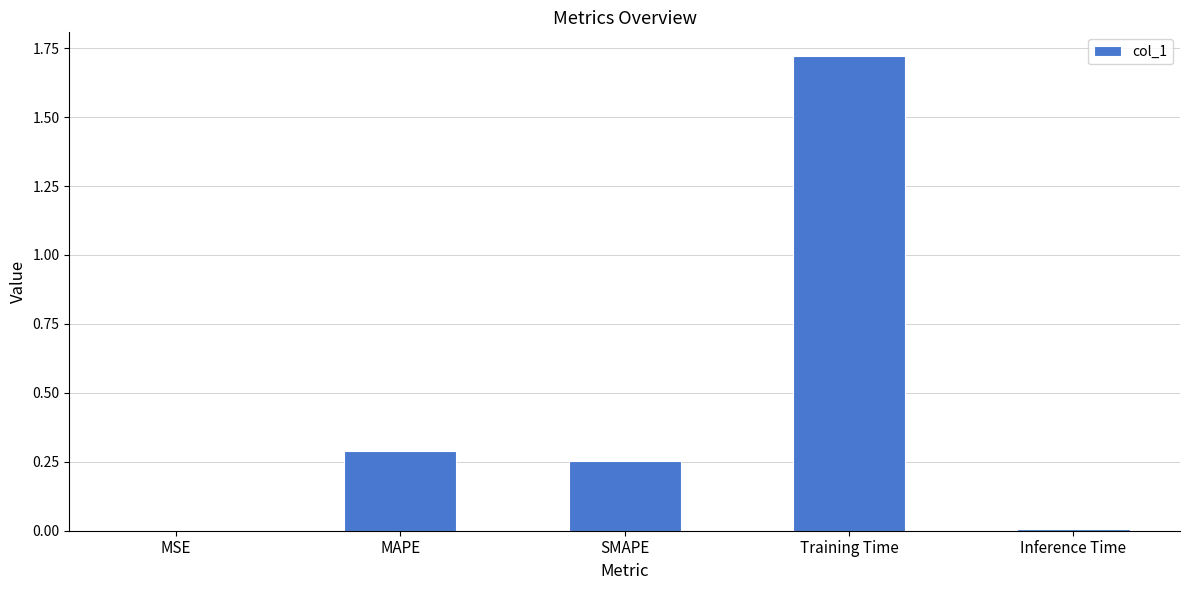

What is the sum of all values?

2.3